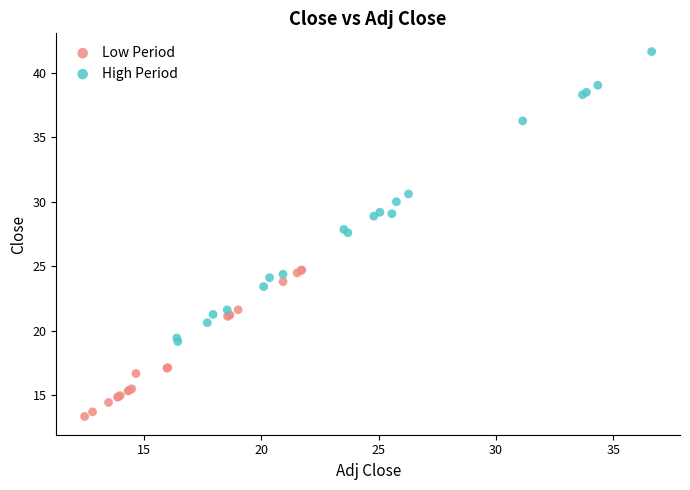

Which series has the widest spread of Y values?

High Period